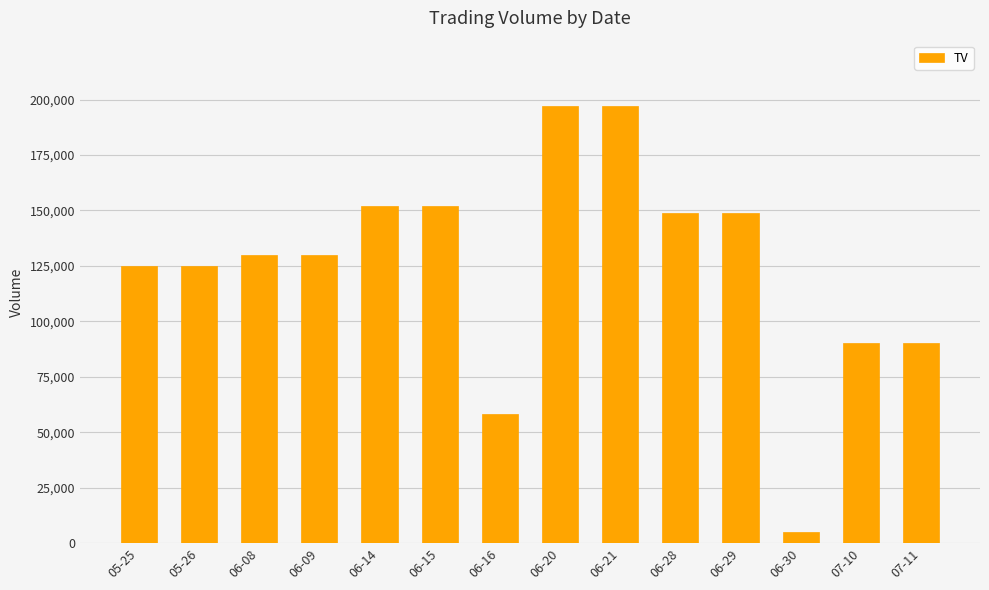

Between 05-25 and 06-29, which is larger?

06-29